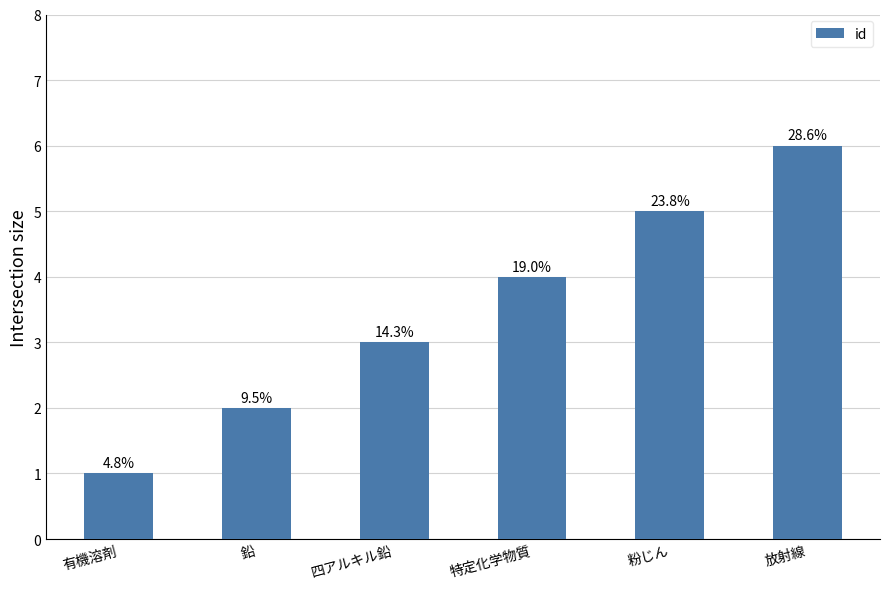

Are the bars grouped side by side (vs. stacked)?

No